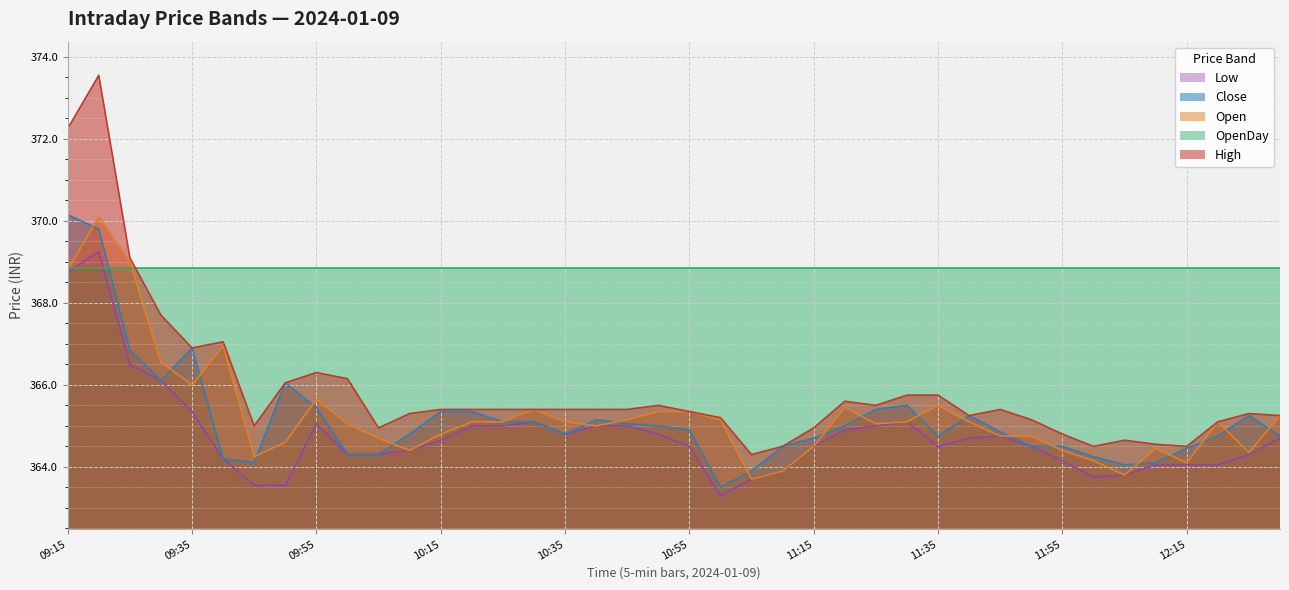

Does the chart display data point markers on the line(s)?

No